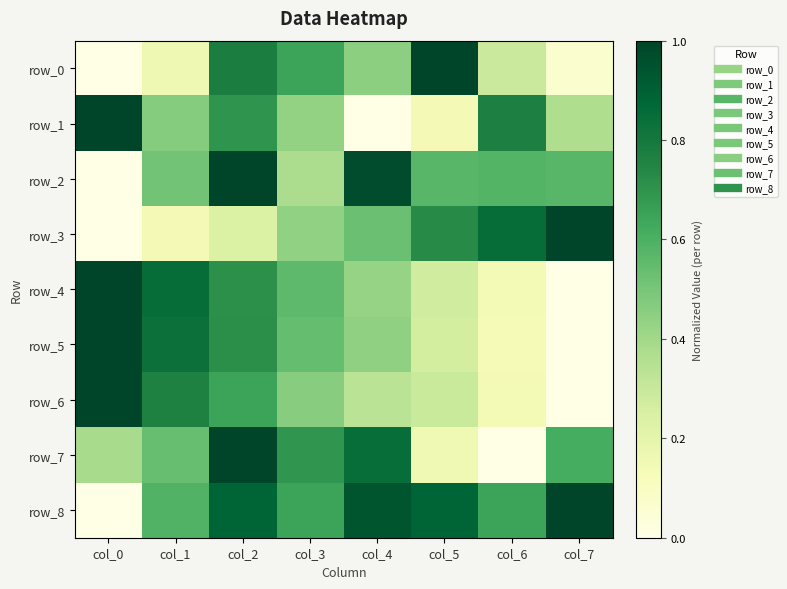

Count the number of categories in the chart.

8